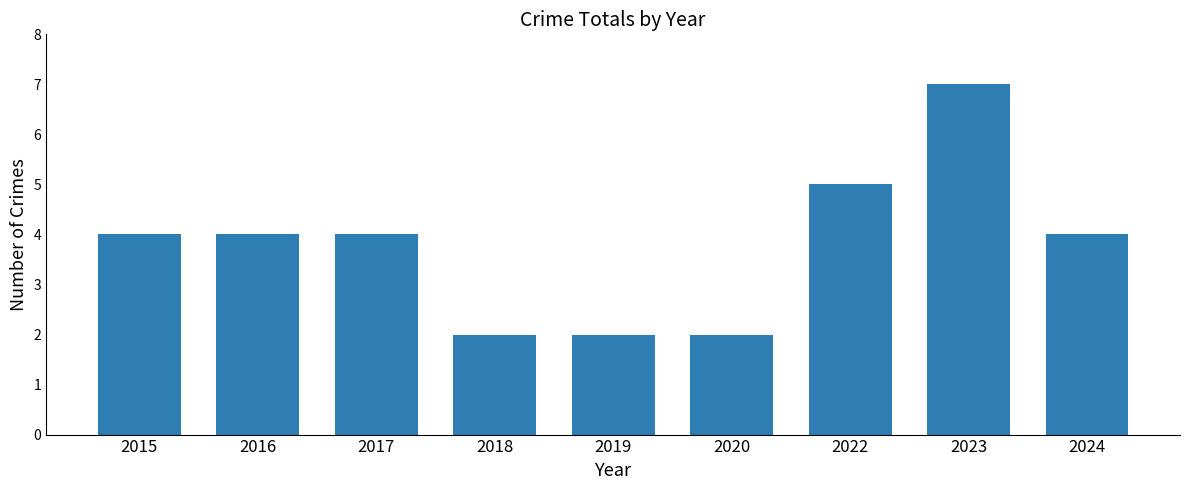

What value does the data have at 2015?

4